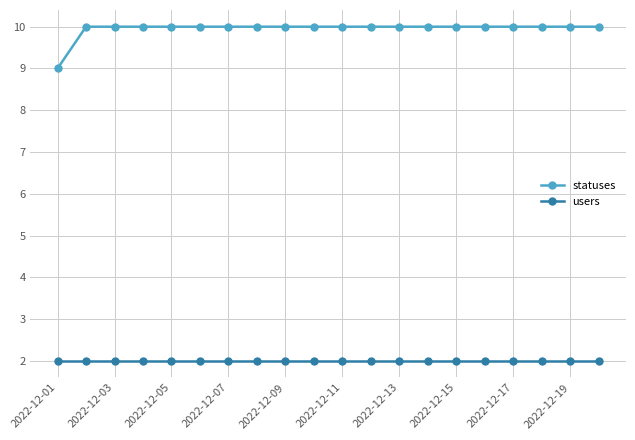

What is the value of the statuses point at the 16th from the left?

10